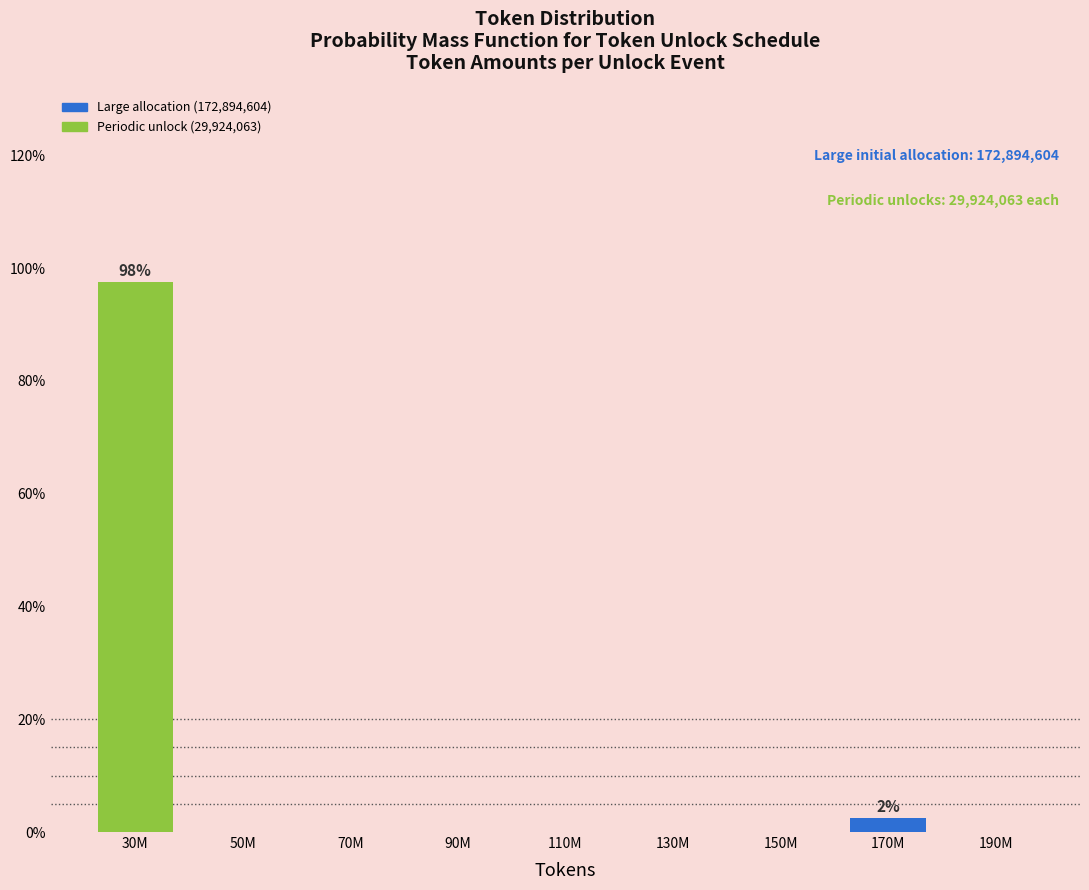

Reading left to right, extract all data points from this chart.

30M=97.5	50M=0.0	70M=0.0	90M=0.0	110M=0.0	130M=0.0	150M=0.0	170M=2.5	190M=0.0